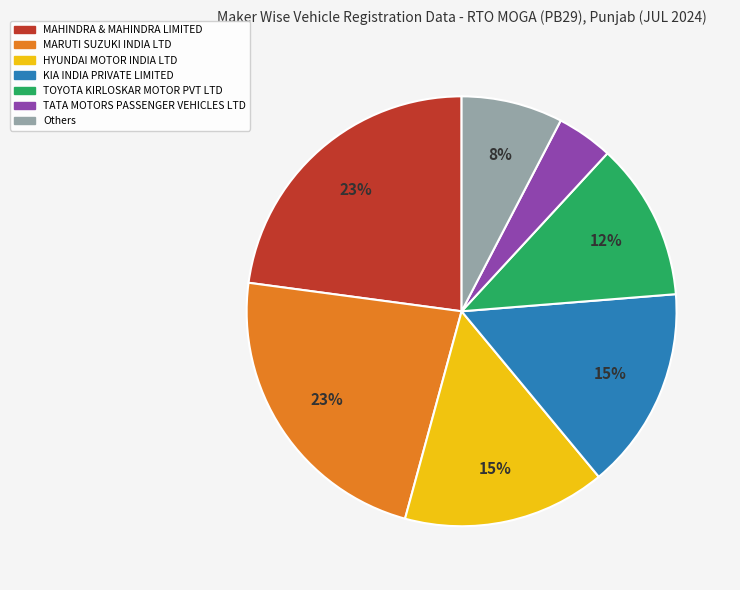

Count the number of slices in the pie.

7